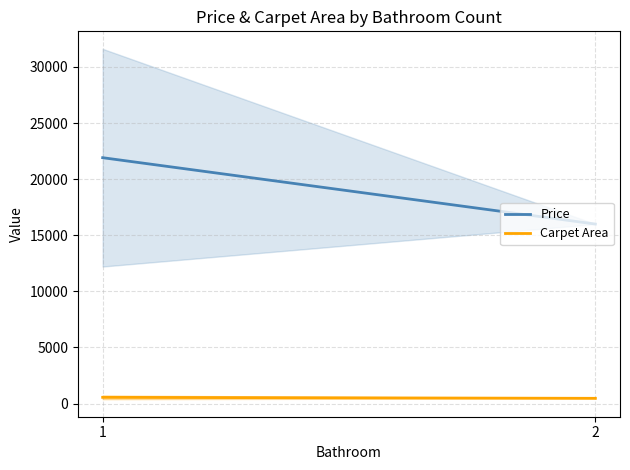

How many data points in Price are less than 21913?

1